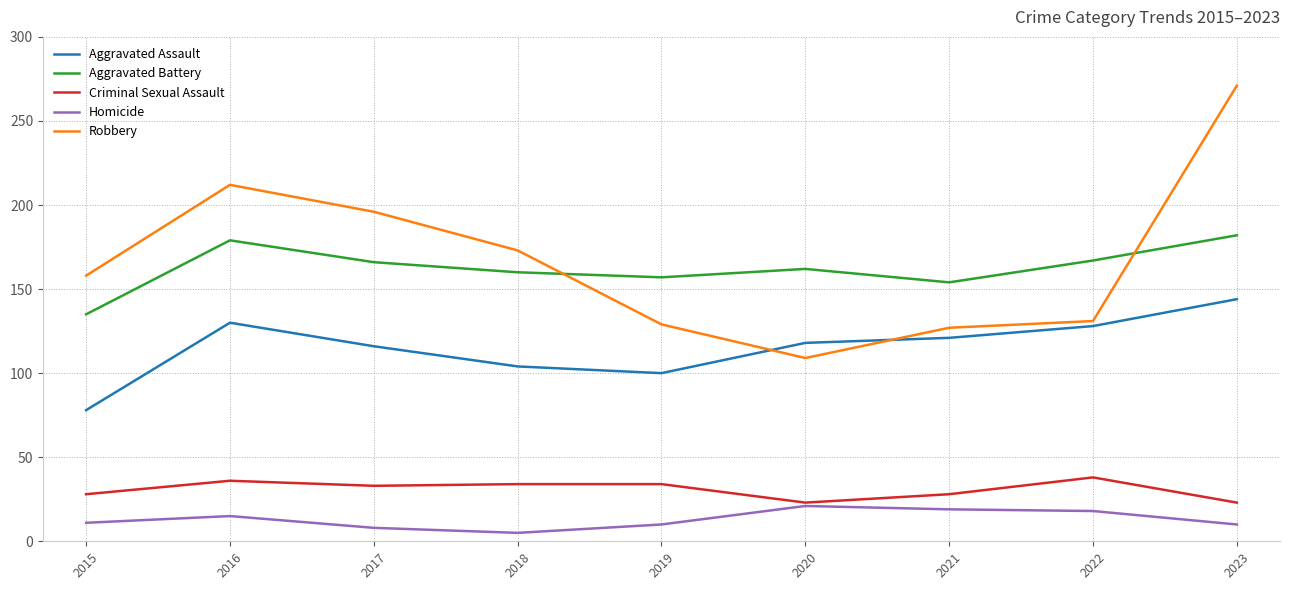

True or false: Homicide and Aggravated Assault intersect in this chart.

False